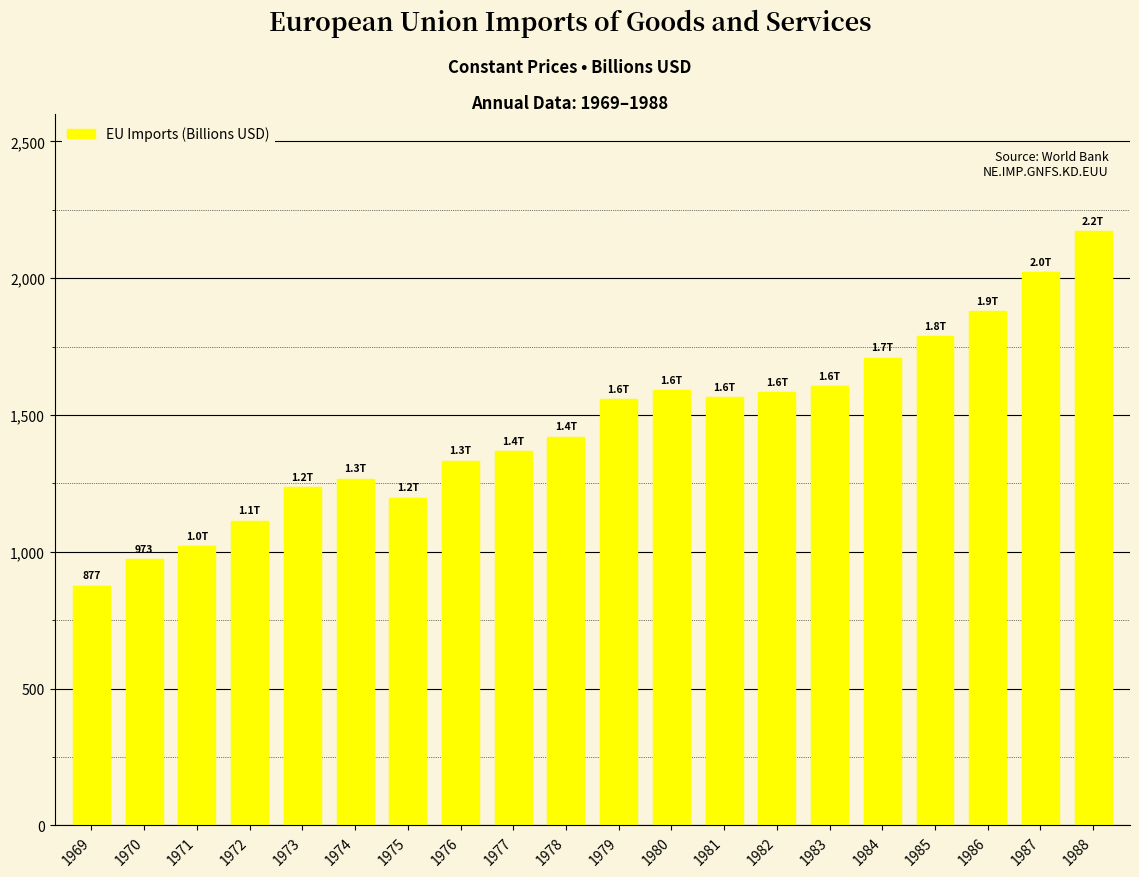

The value at 1974 is 1266.3. True or false?

True